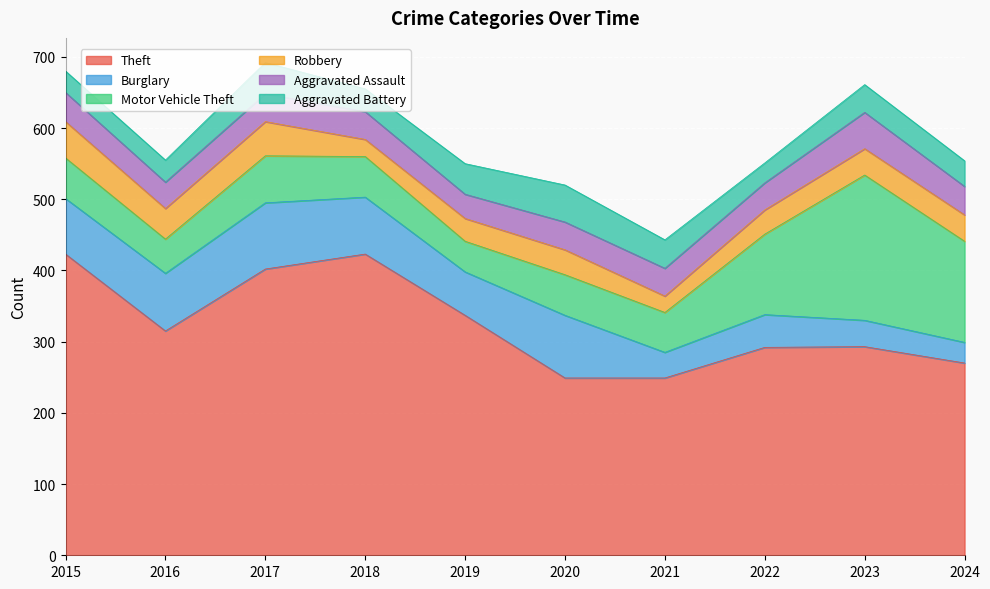

Which has a higher value, 2018 or 2023?

2018